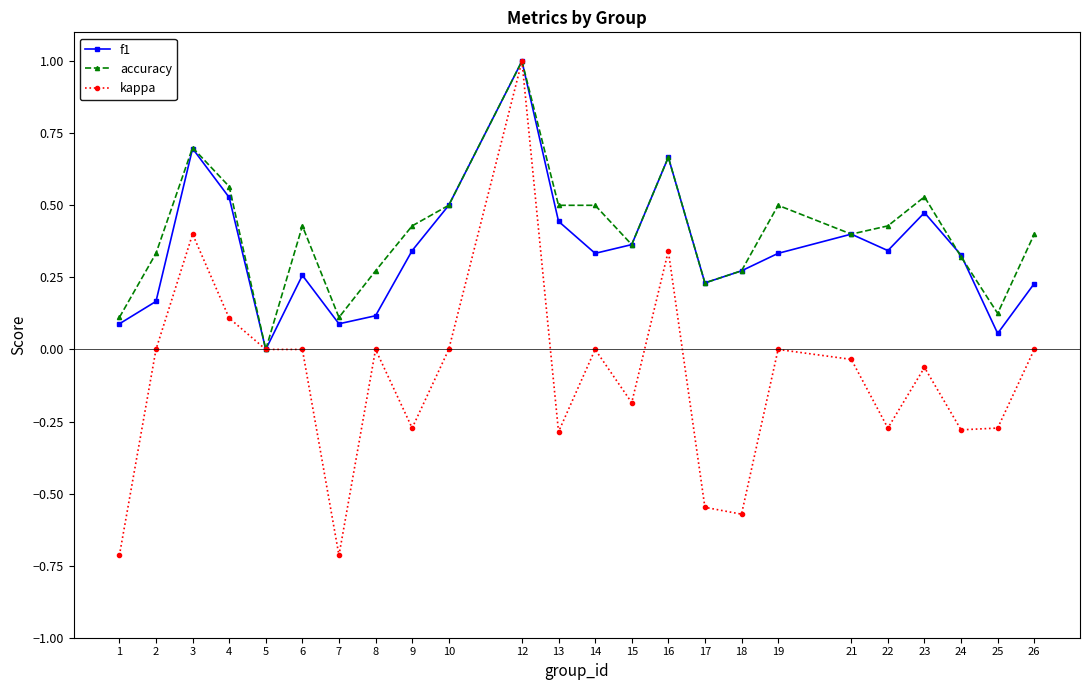

The value of f1 at 5 is 0.0. True or false?

True